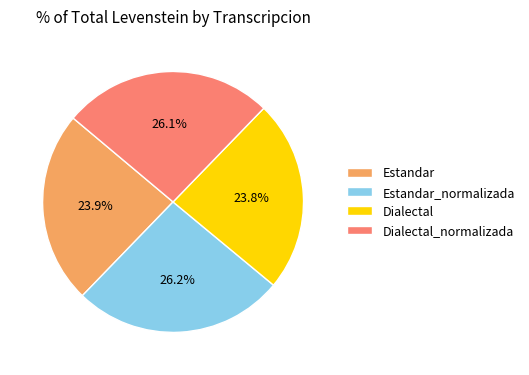

How many slices are in this pie chart?

4